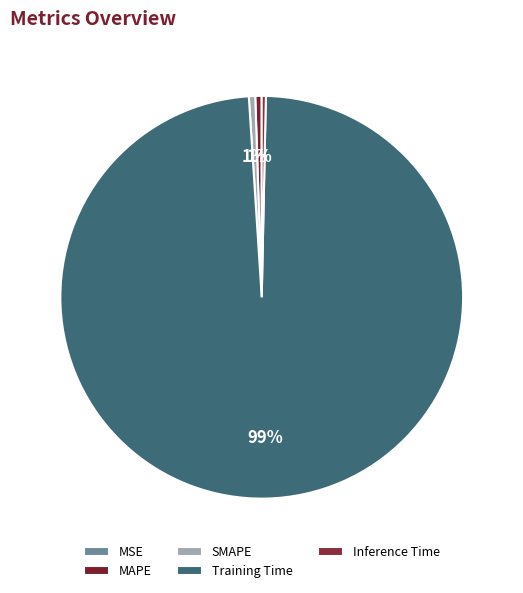

To the nearest percent, what is the difference between the largest and smallest slice percentages?

99%